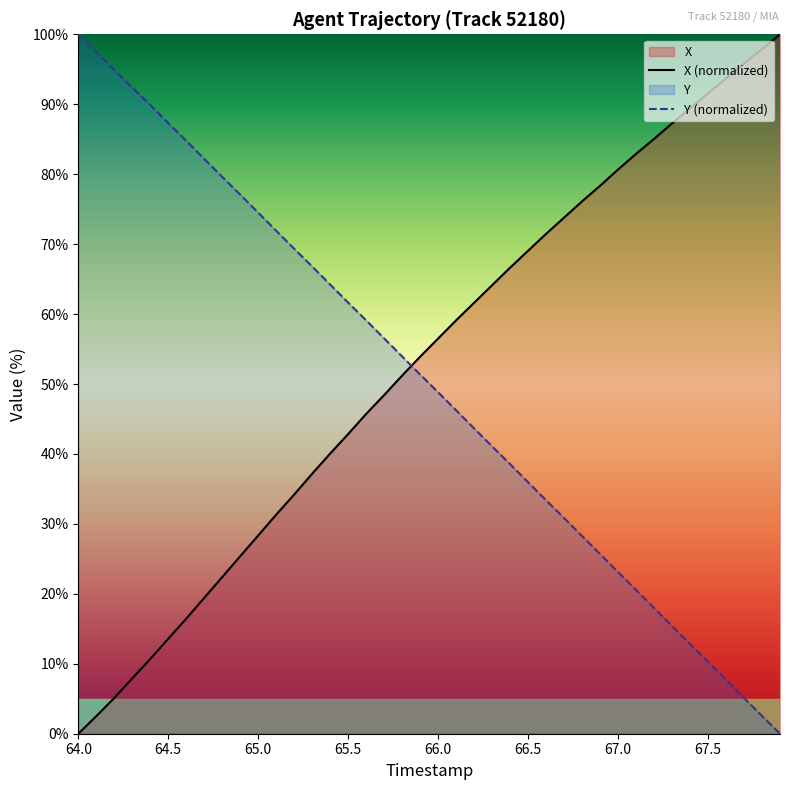

True or false: Y (normalized) and X (normalized) cross at least once.

True